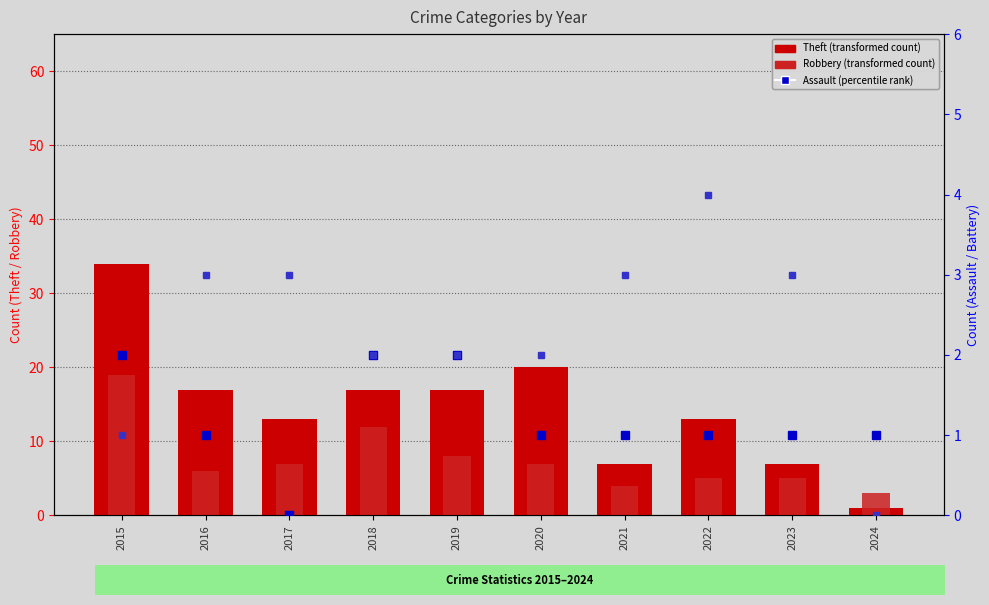

The value of Robbery at 2015 is 34. True or false?

False